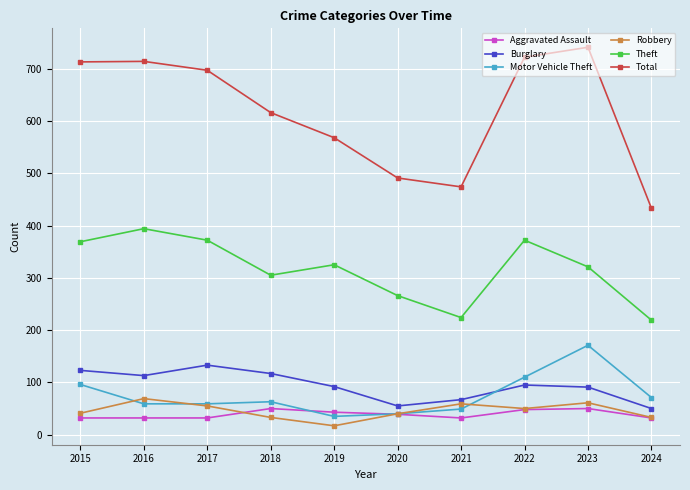

True or false: Total and Aggravated Assault intersect in this chart.

False